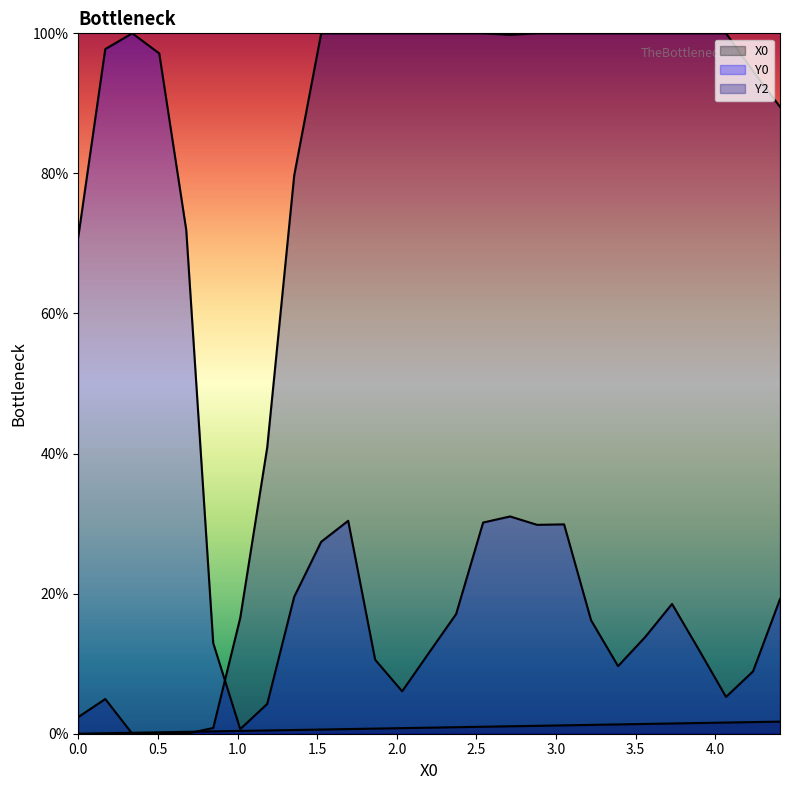

Does the chart display data point markers on the line(s)?

No